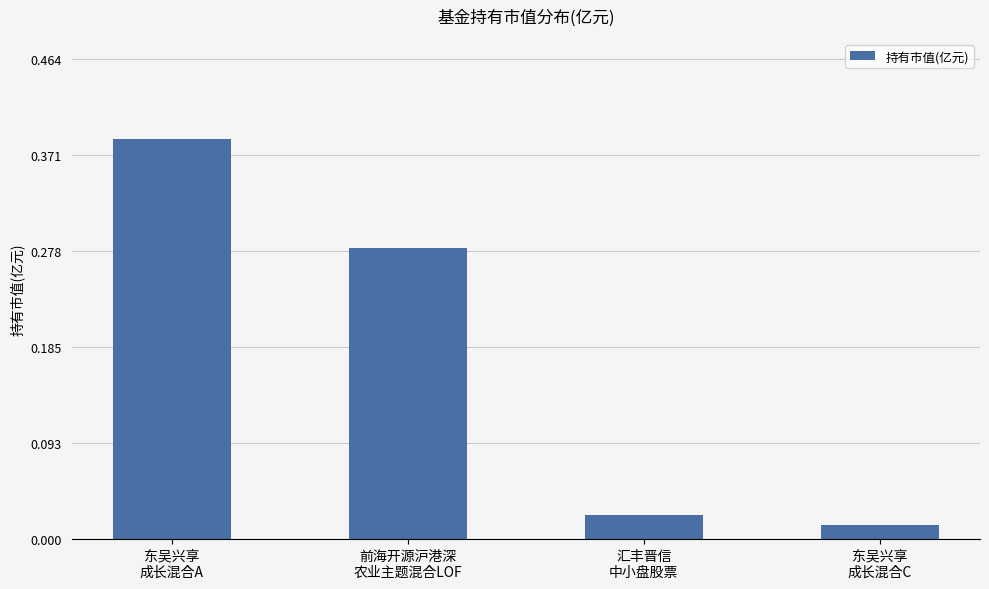

What is the sum of all values?

0.7